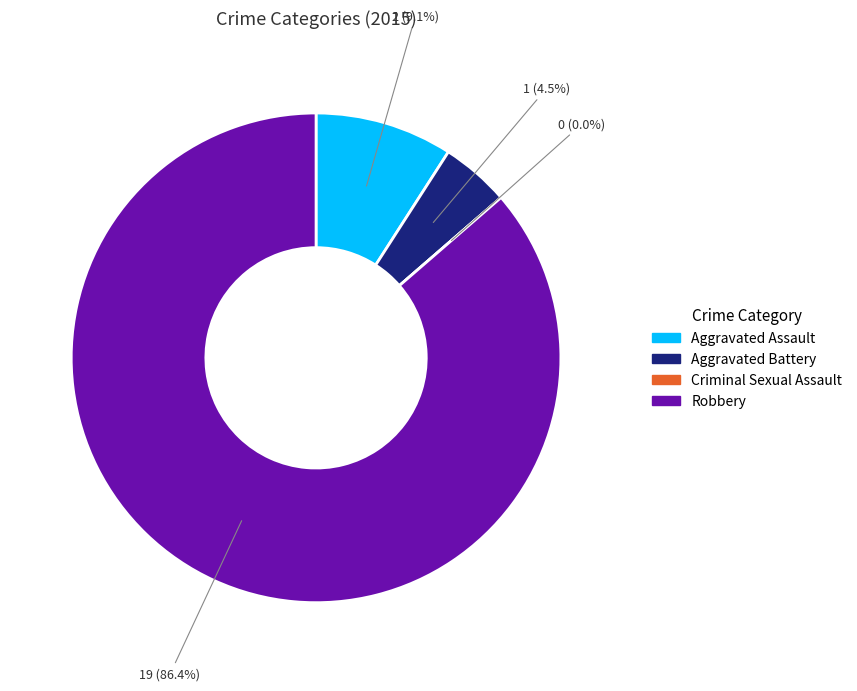

Rank the categories by value from lowest to highest.

Criminal Sexual Assault, Aggravated Battery, Aggravated Assault, Robbery